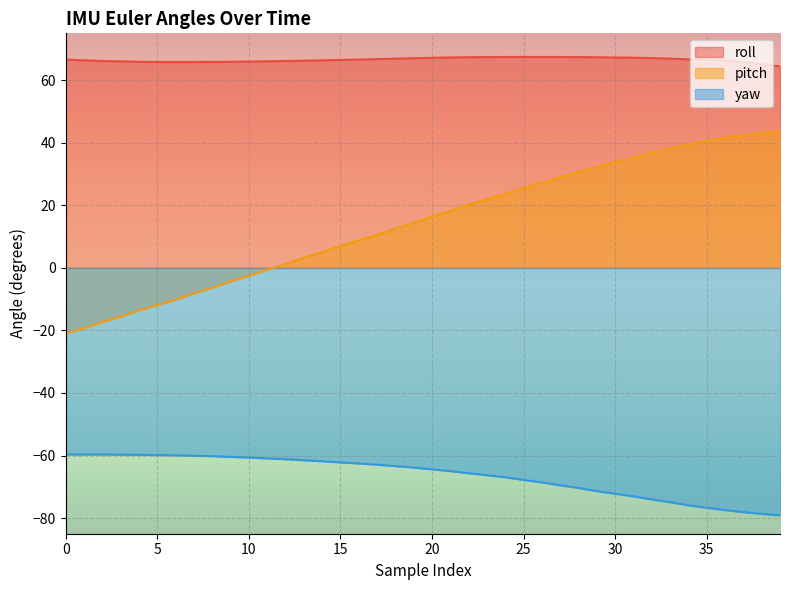

True or false: yaw and pitch cross at least once.

False